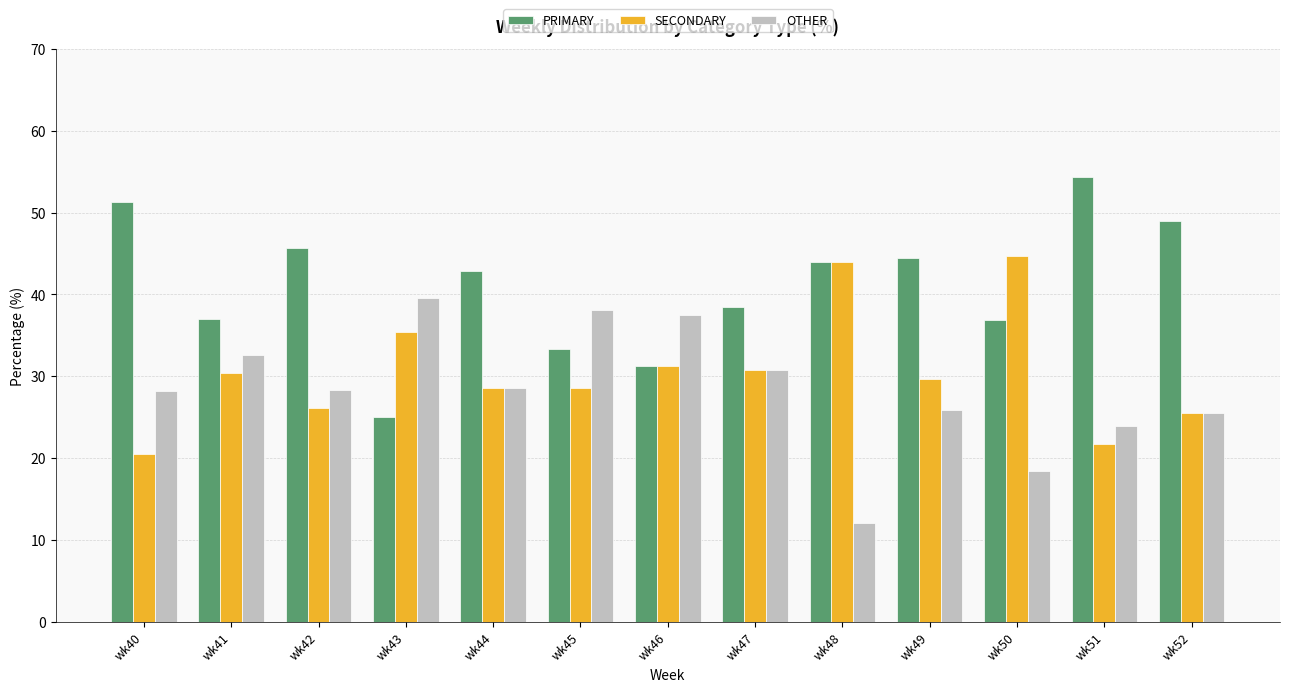

Does the chart contain stacked bars?

No